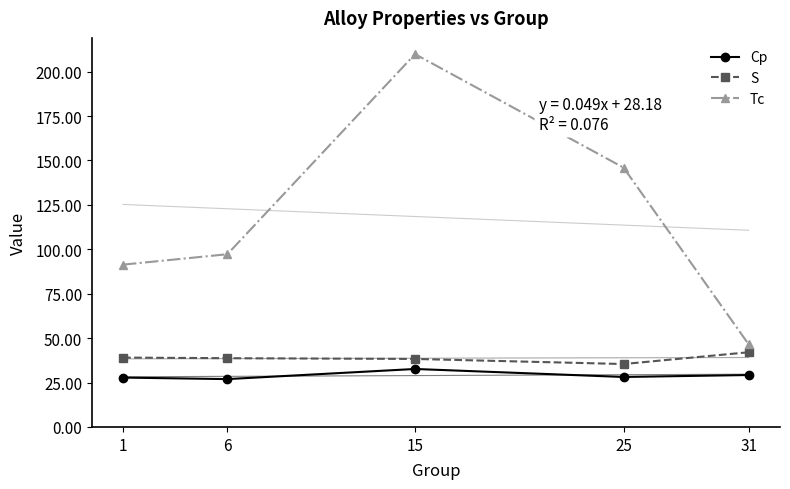

Where is the first local maximum for Tc?

15